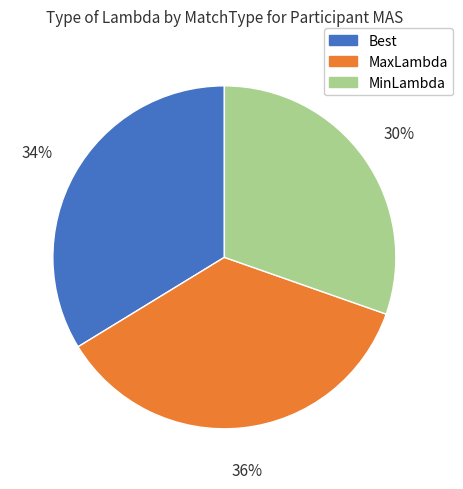

Rank the categories by value from highest to lowest.

MaxLambda, Best, MinLambda